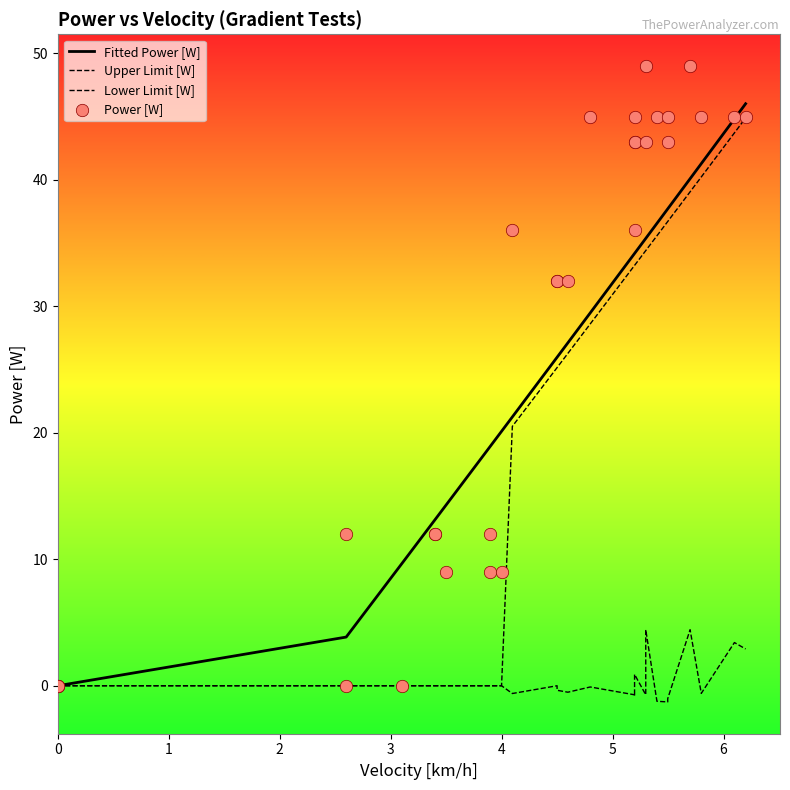

At how many categories does at least one series exceed 21?

18